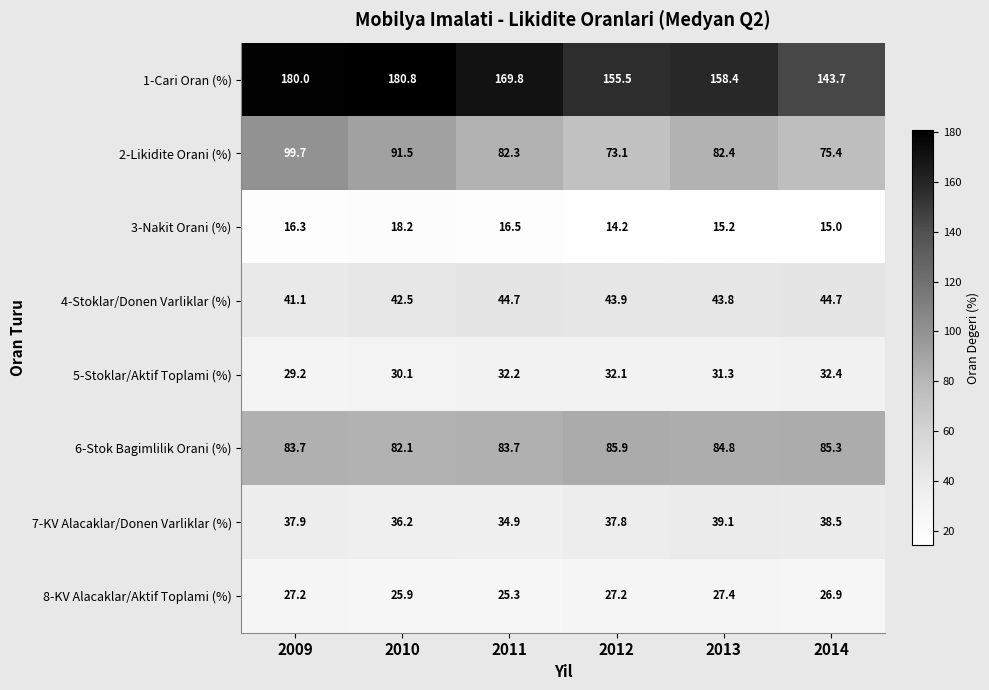

Which series changed the most between 2010 and 2014?

1-Cari Oran (%)